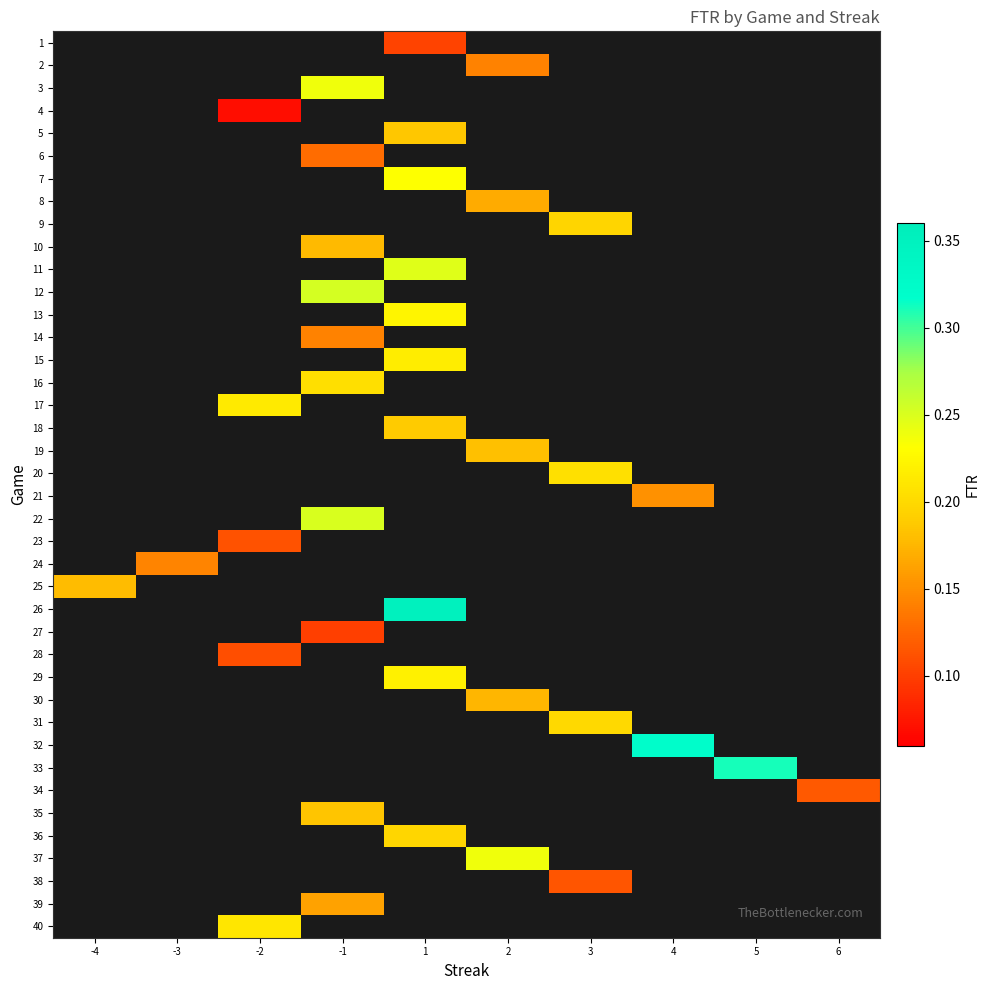

Count the number of data series in this chart.

40